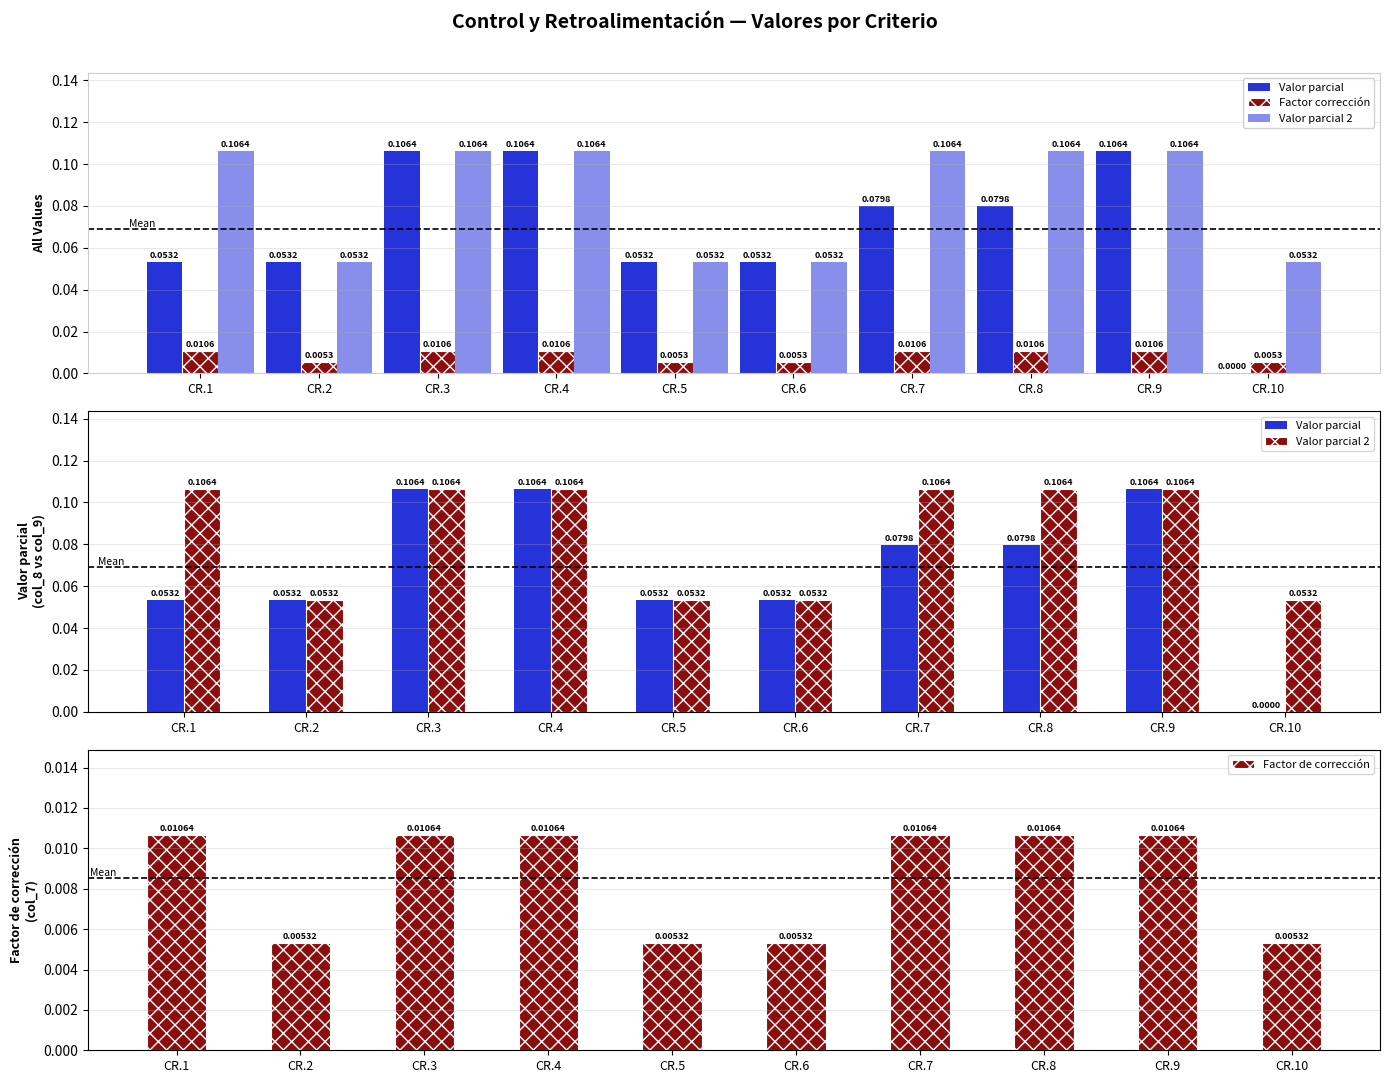

The Valor parcial 2 (col_9) series shows 0.0 at CR.7. True or false?

True